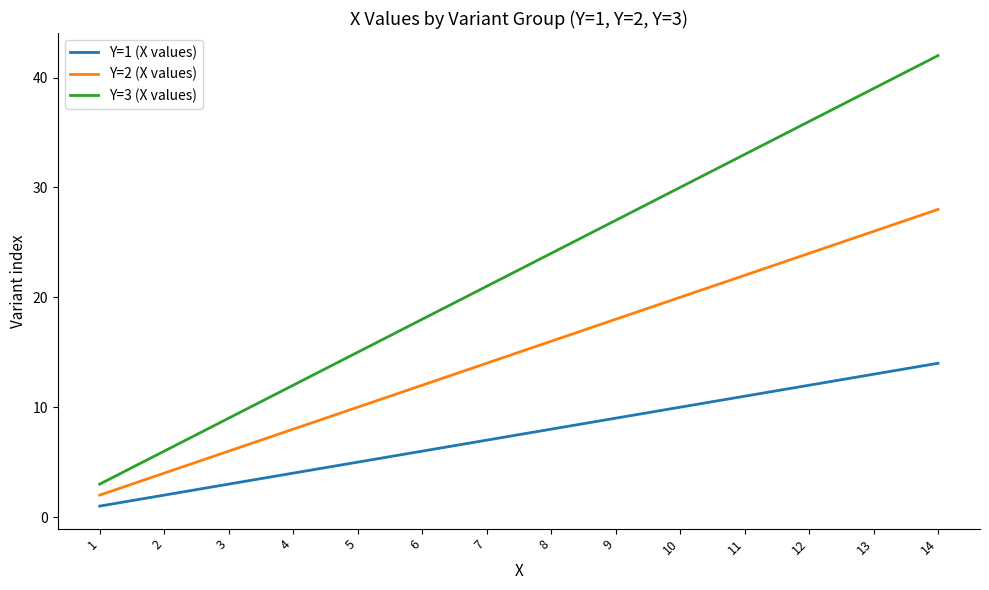

What is the minimum value for Y=1 (X values)?

1